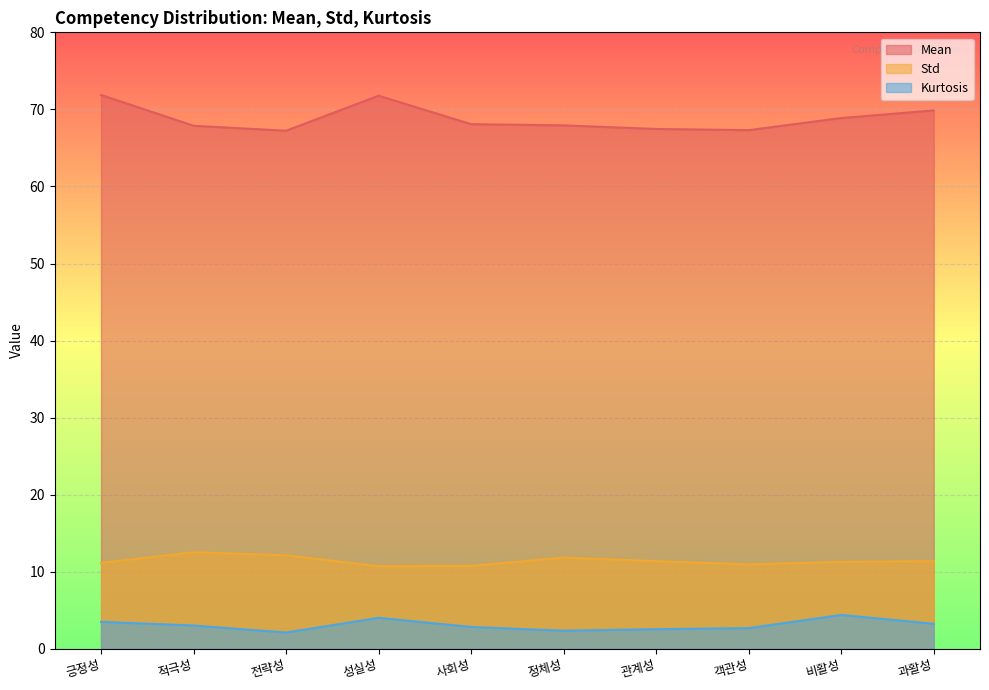

At which category is the sum across all series the highest?

긍정성